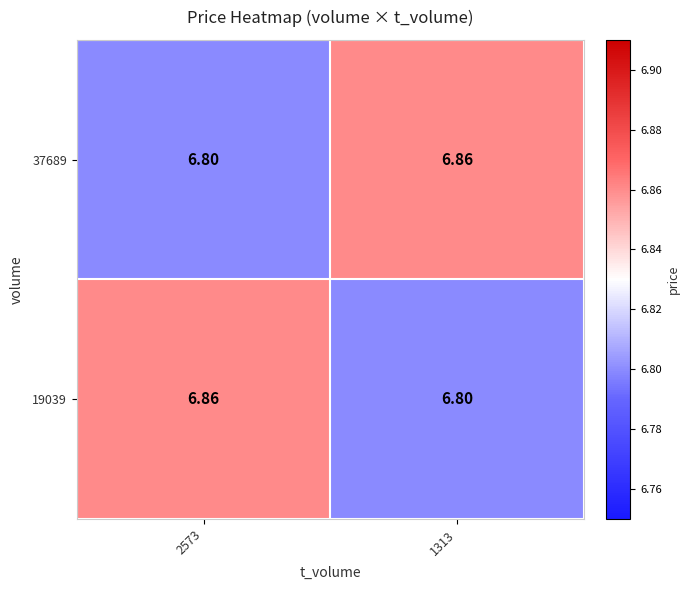

Count the number of categories in the chart.

2